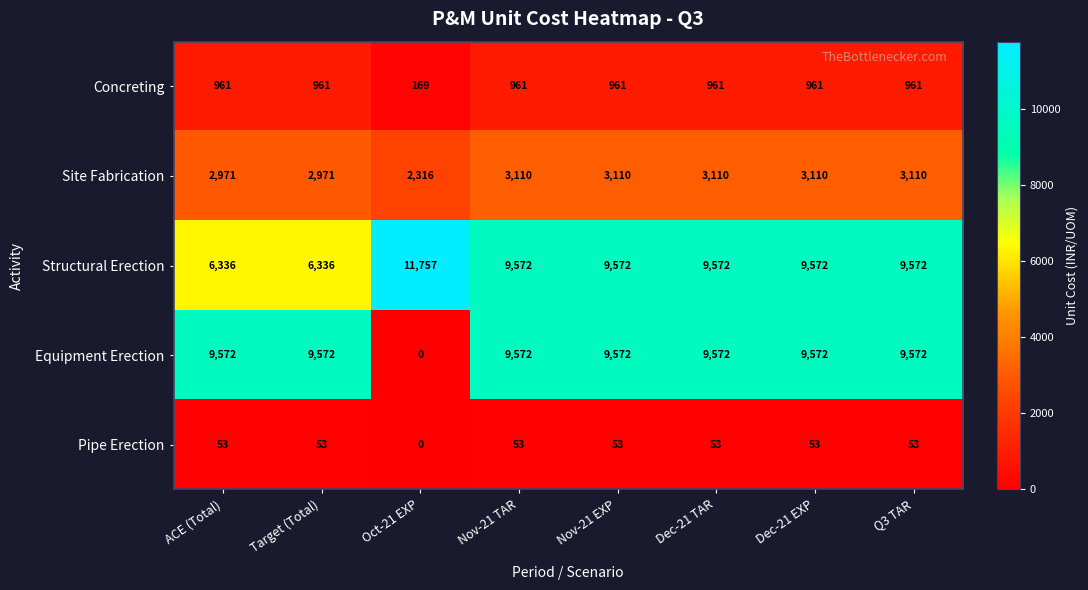

Which series has the widest spread of values?

Equipment Erection